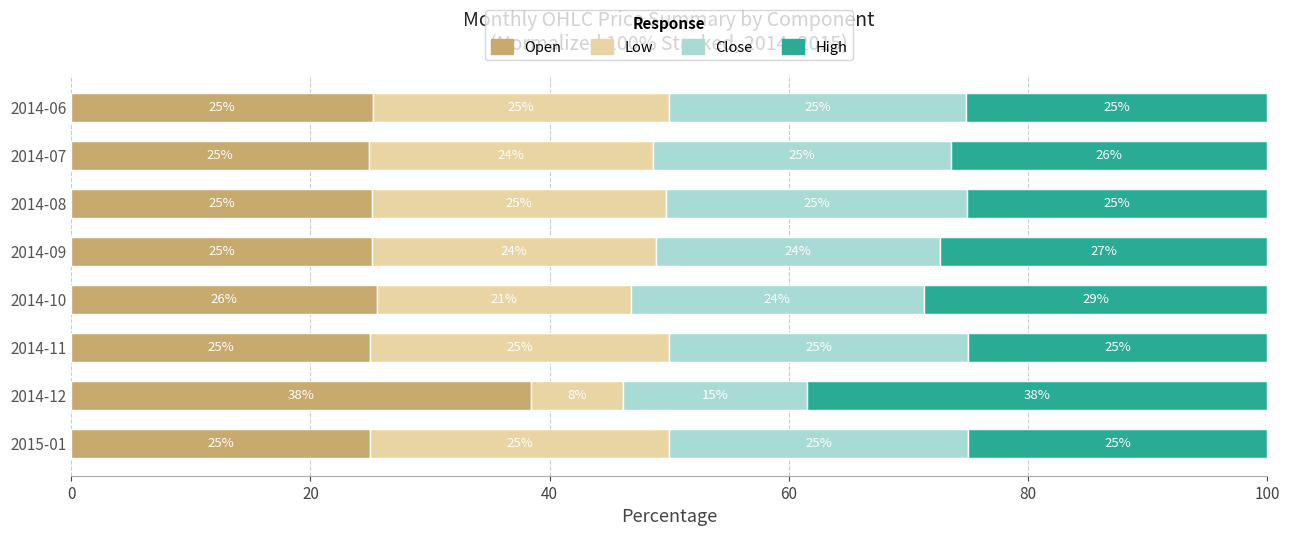

At which label is Open closest to 31?

2014-10